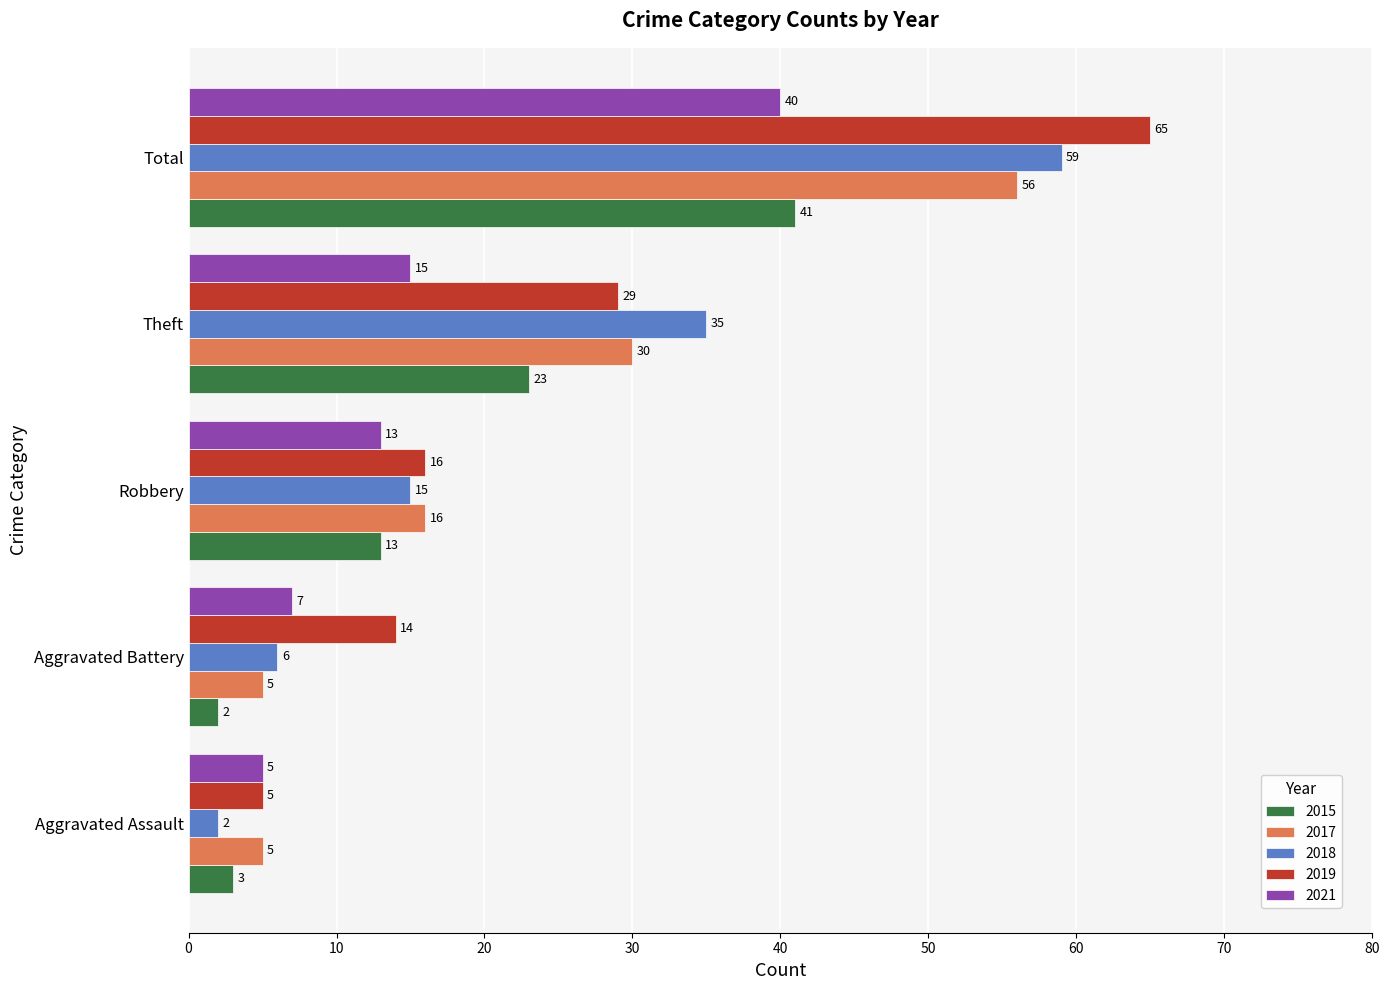

How many 2017 values are between 5 and 30?

4